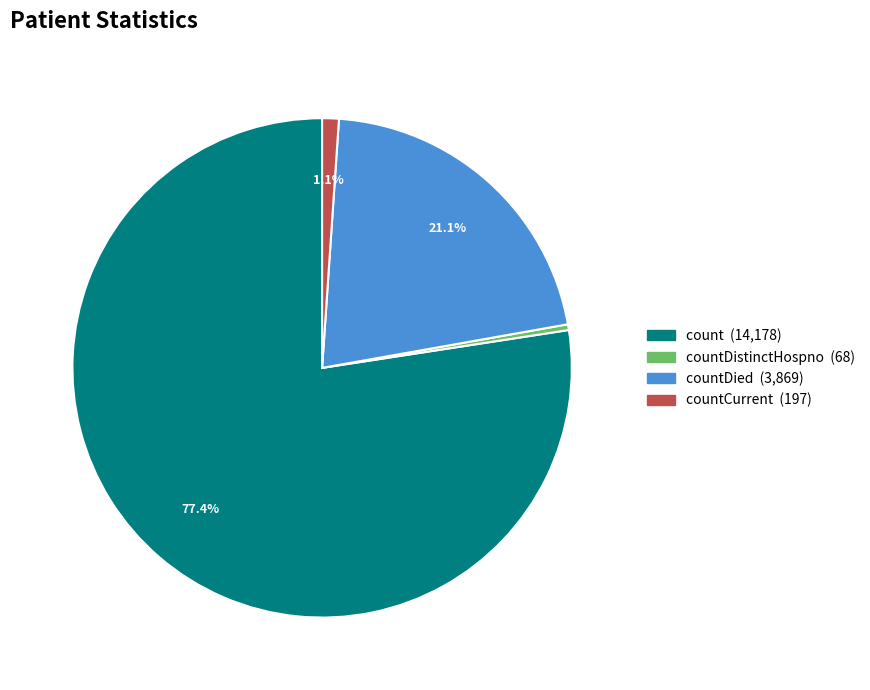

Is there any slice that represents more than half of the pie?

Yes